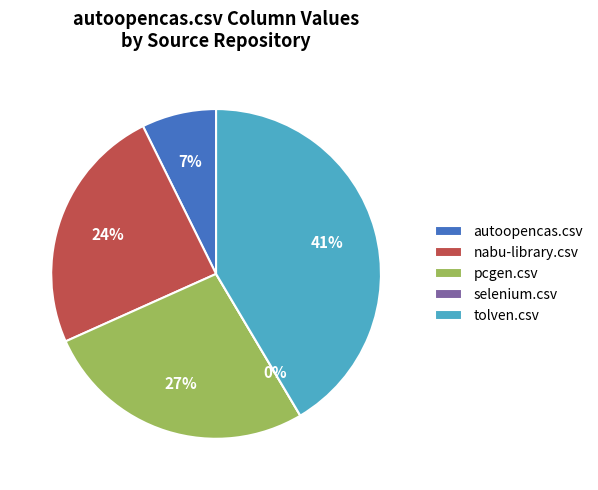

Between selenium.csv and tolven.csv, which is larger?

tolven.csv